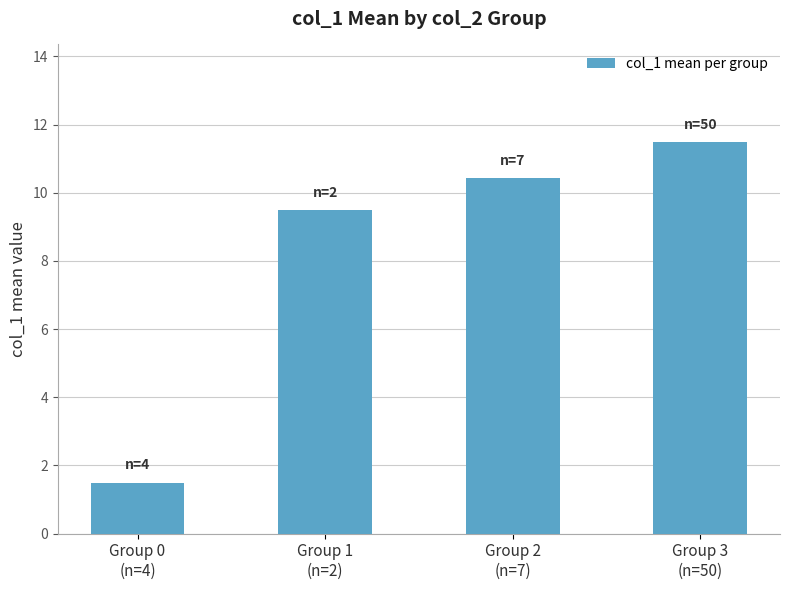

Where does the data first go above 10?

Group 2
(n=7)